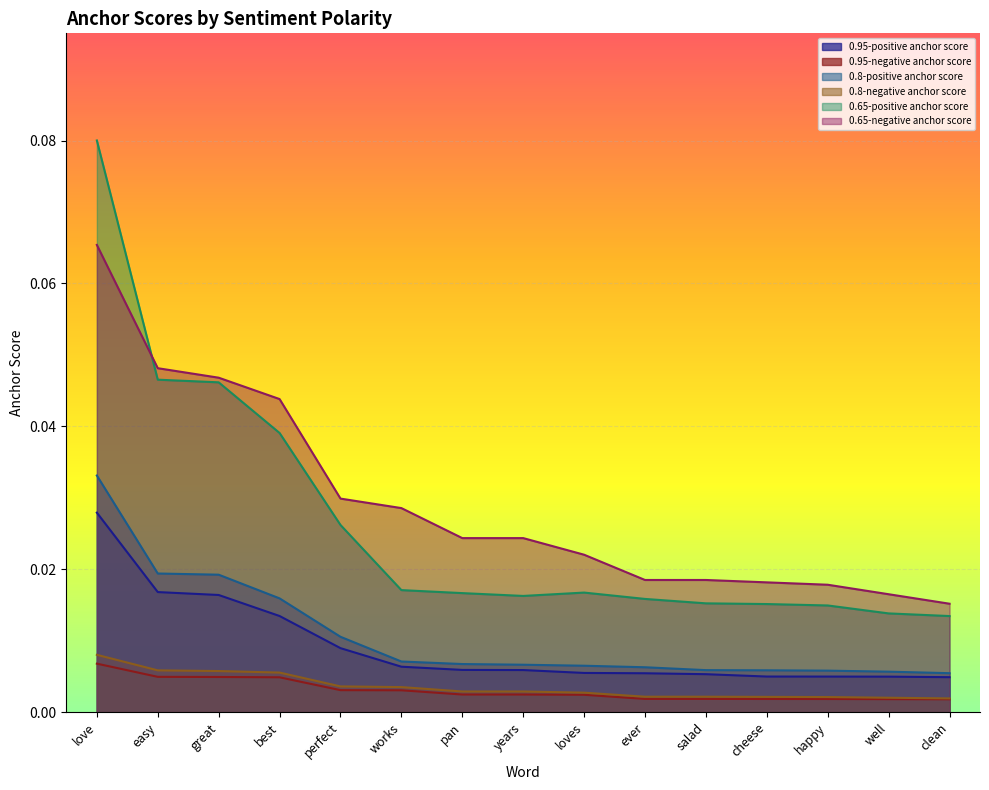

What is the sum of all 0.65-negative anchor score values?

0.4